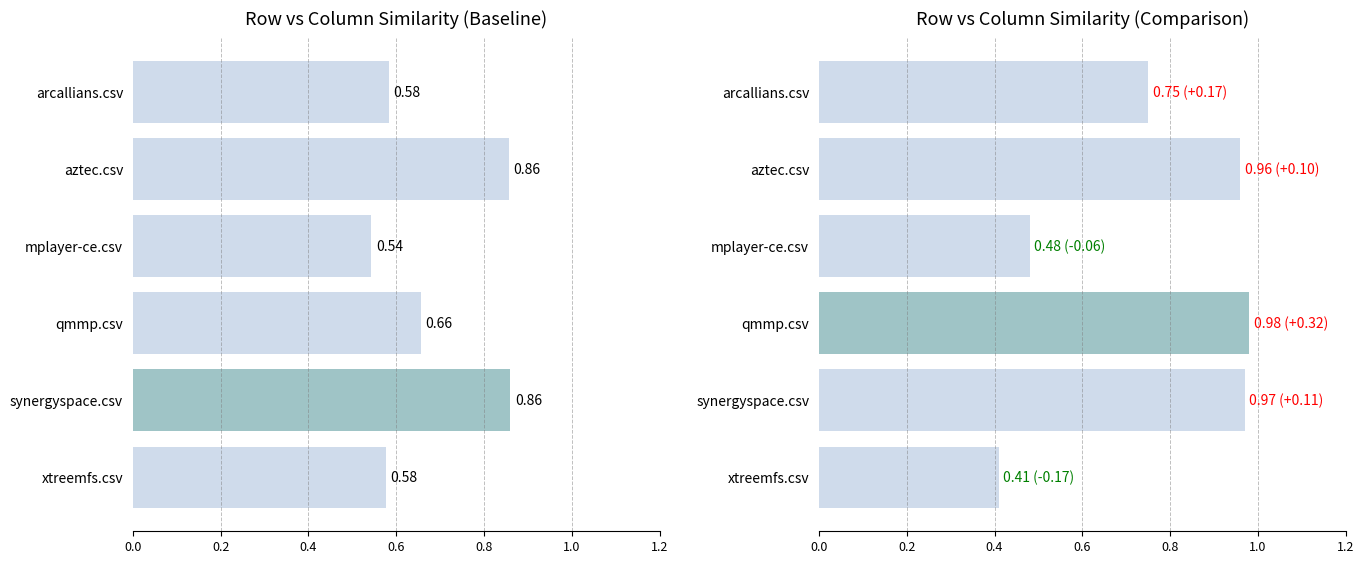

At how many categories does at least one series exceed 0?

6